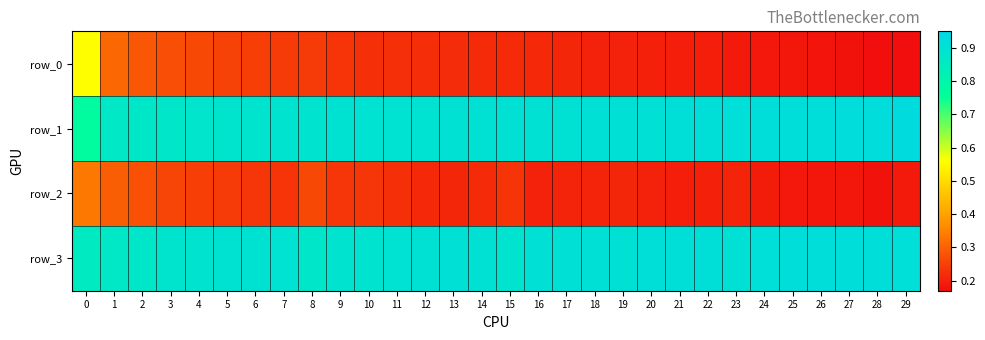

The value of row_0 at 18 is 0.2. True or false?

True